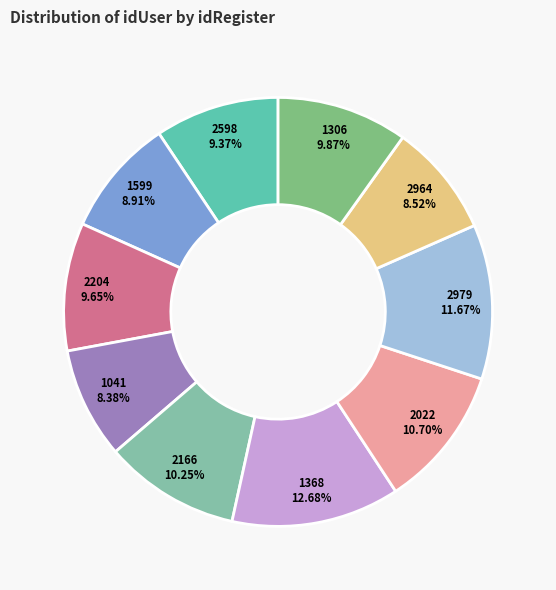

Is 2166 the majority of the pie?

No